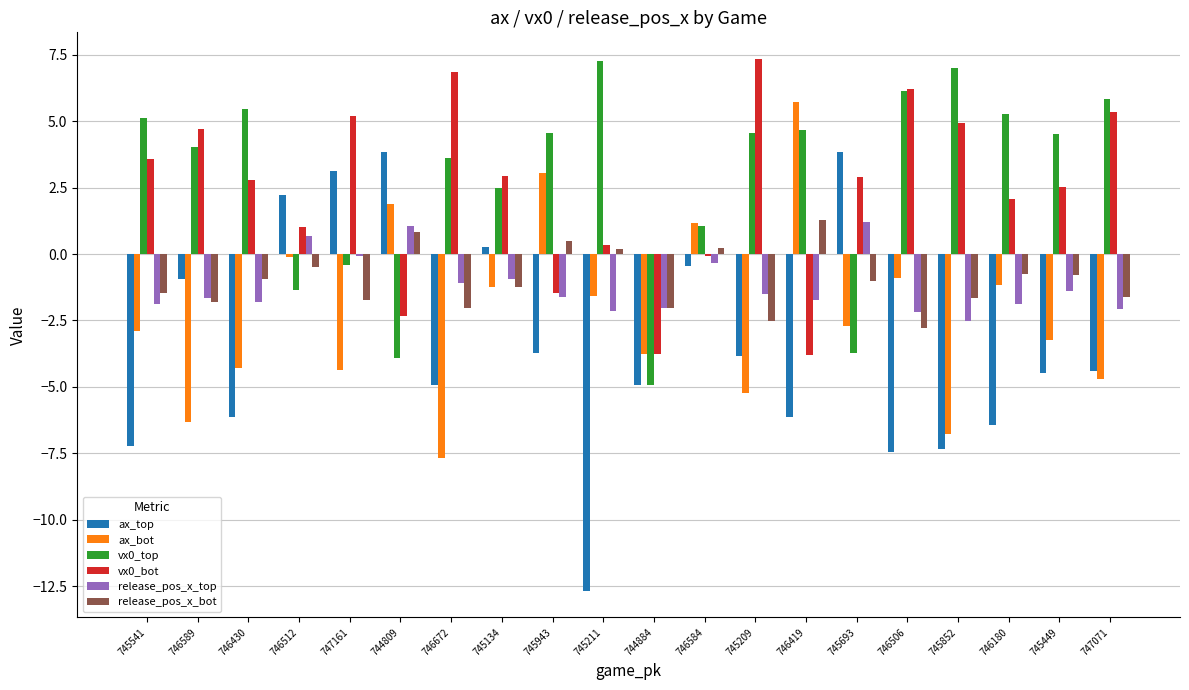

What is the approximate value of ax_top at 746512?

2.2